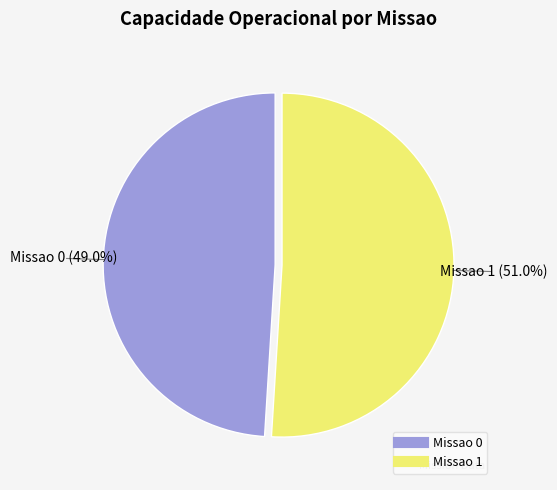

Rank the categories by value from lowest to highest.

Missao 0, Missao 1